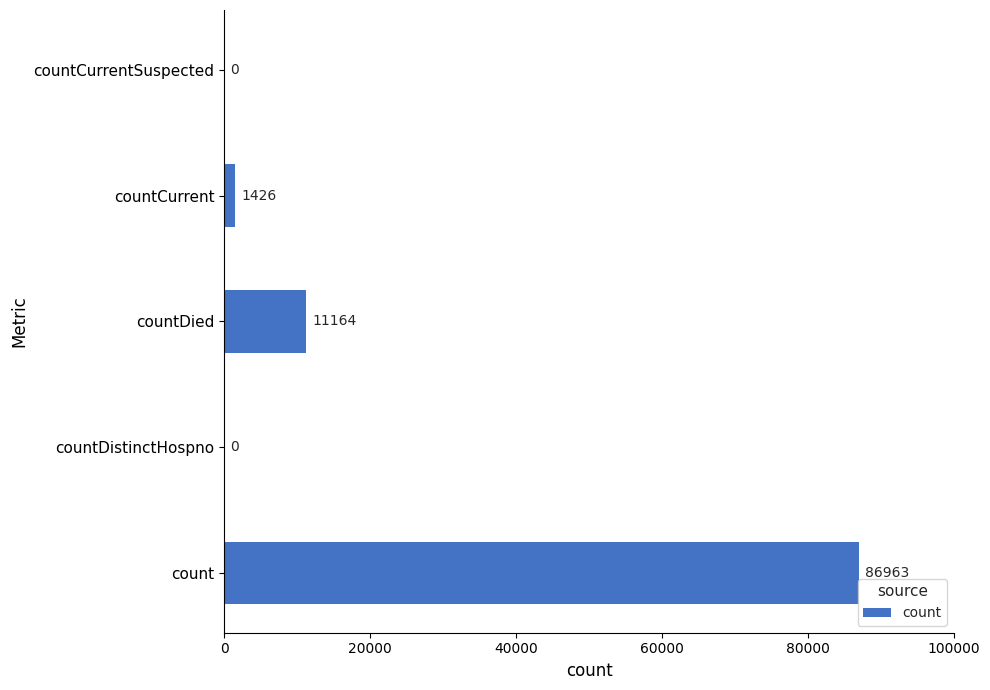

Reading bottom to top, transcribe all the data shown in this chart.

count=86963	countDistinctHospno=0	countDied=11164	countCurrent=1426	countCurrentSuspected=0